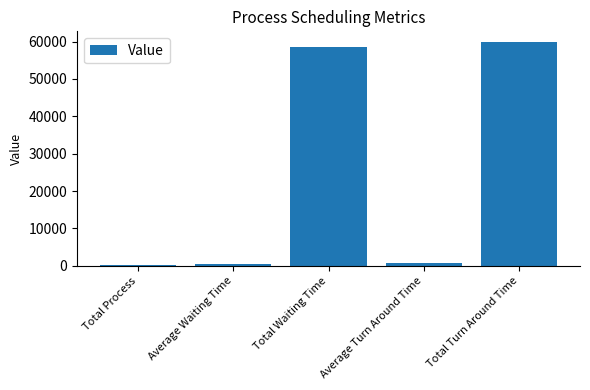

The value at Total Waiting Time is 33562.7. True or false?

False